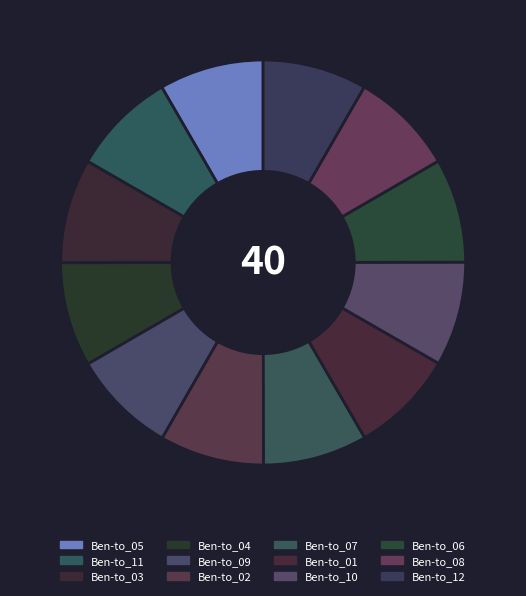

Between Ben-to_05 and Ben-to_11, which is larger?

Ben-to_05